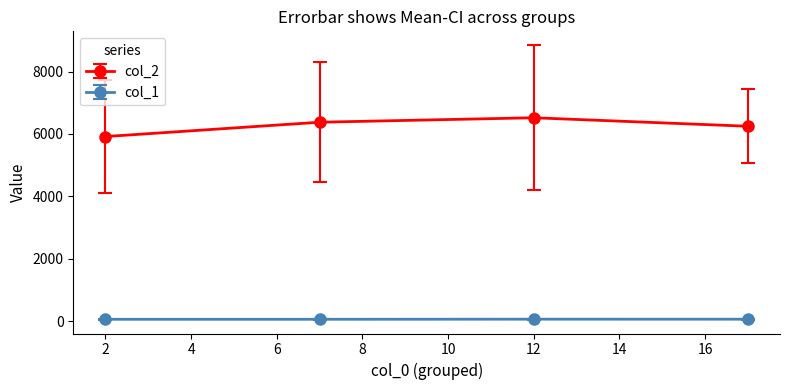

List the series in order of their peak value, lowest first.

col_1, col_2